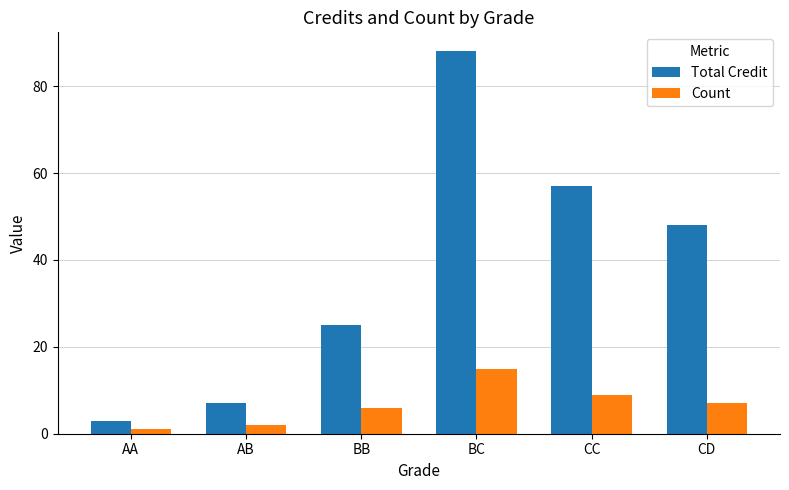

What is the value of the Total Credit bar at the 3rd from the left?

25